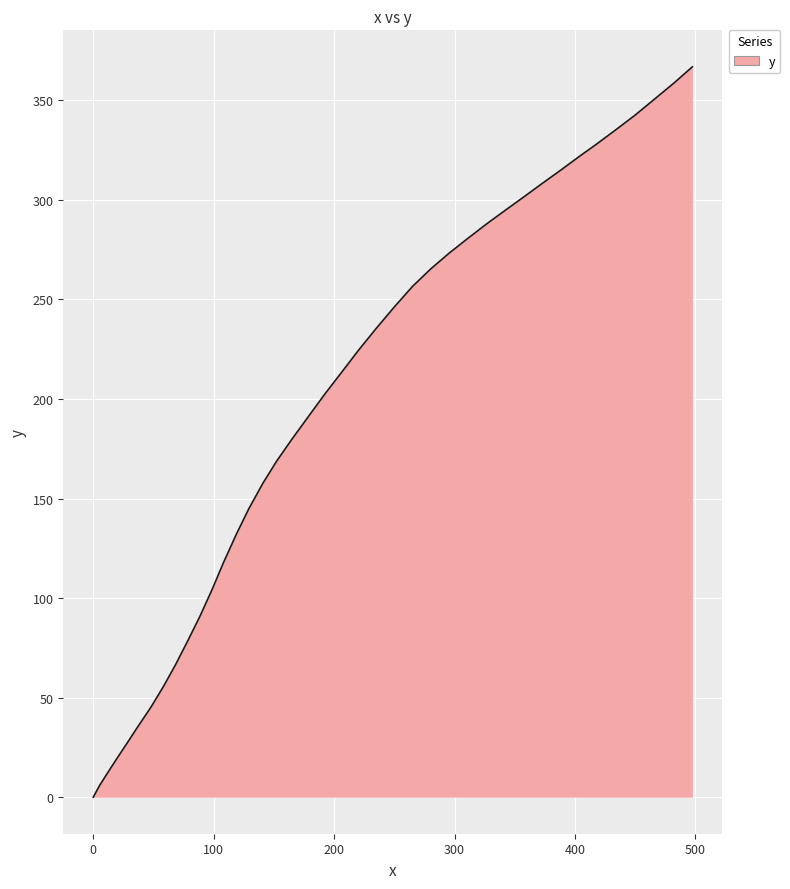

What is the sum of all values?

7744.0